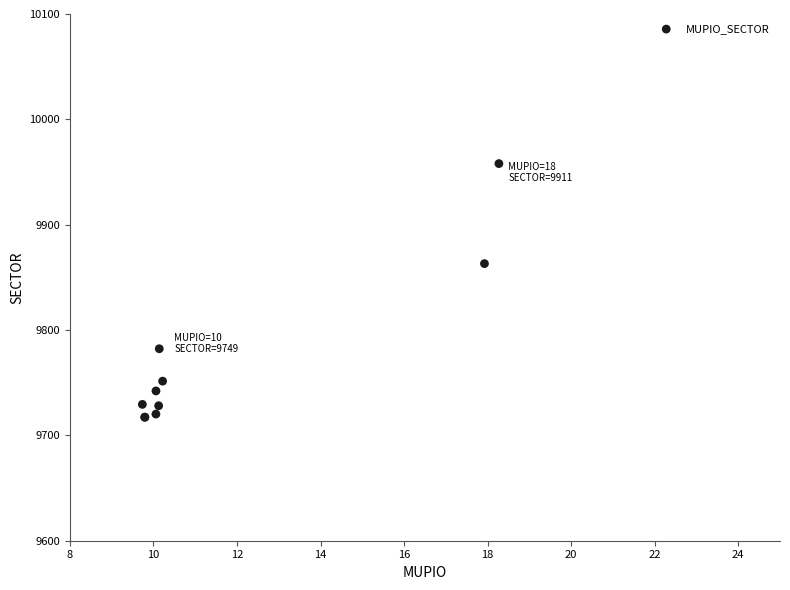

What Y value in the scatter plot is closest to 9837?

9863.1